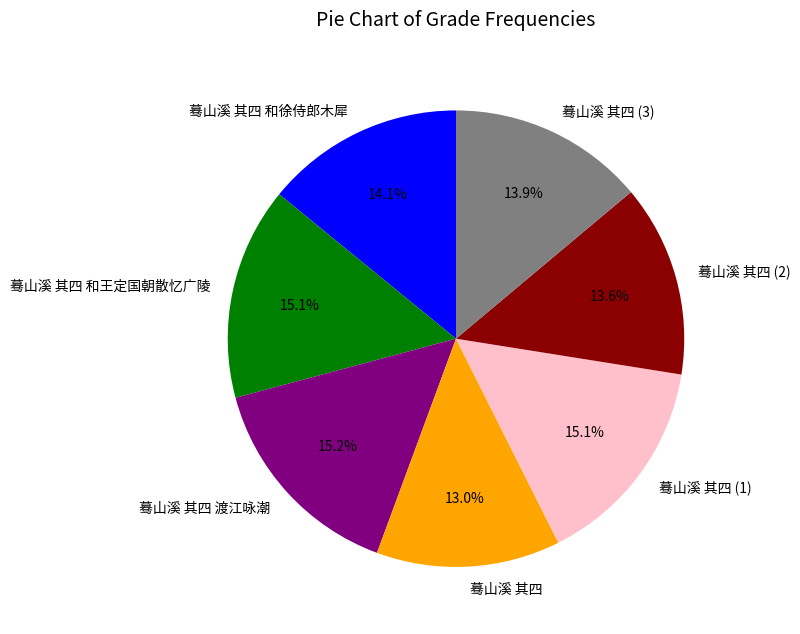

How much of the chart is everything except 蓦山溪 其四?

87.0%